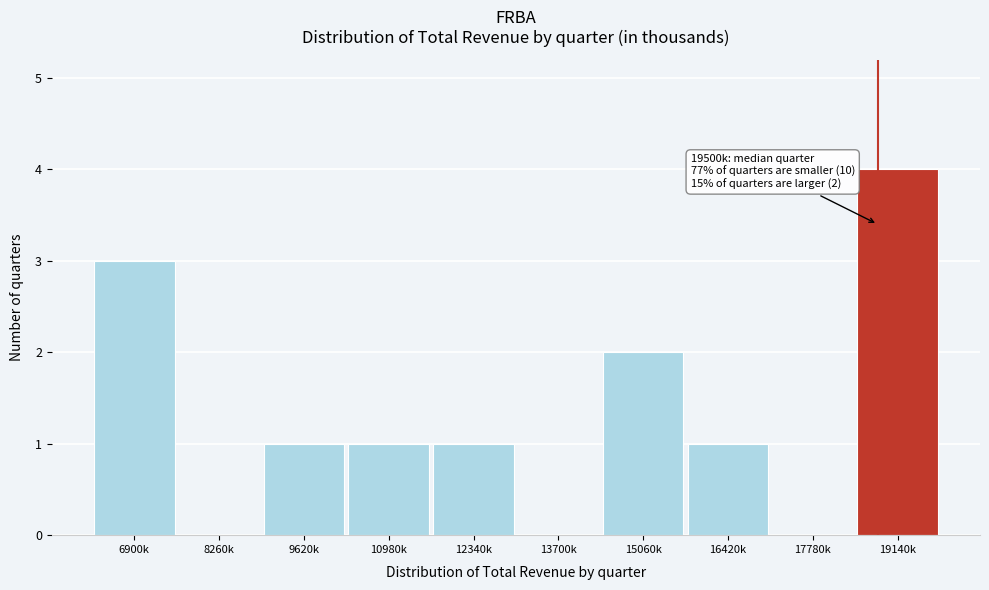

Reading left to right, list all the values displayed in this chart.

6900k=3	8260k=0	9620k=1	10980k=1	12340k=1	13700k=0	15060k=2	16420k=1	17780k=0	19140k=4